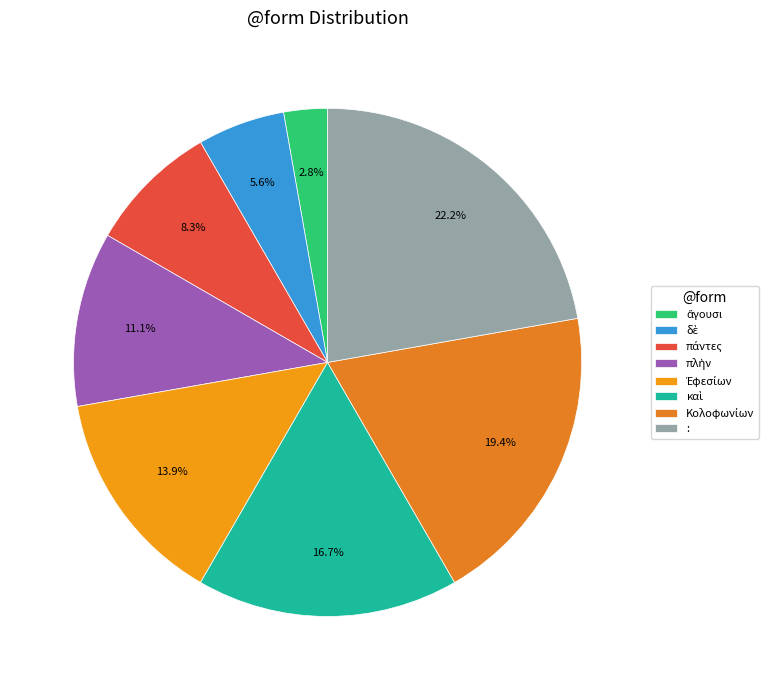

How many segments does this pie chart have?

8